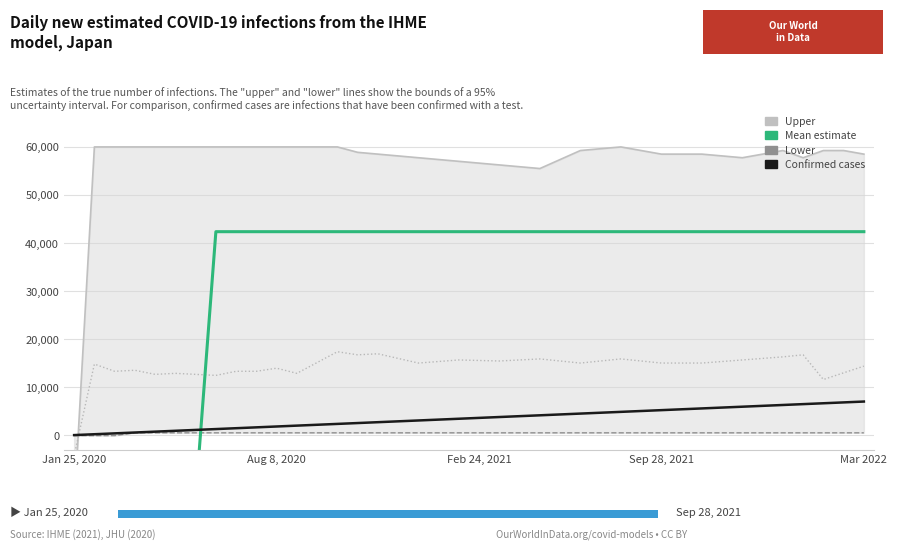

What is the sum of the Lower values at 24 and 20?

940.9